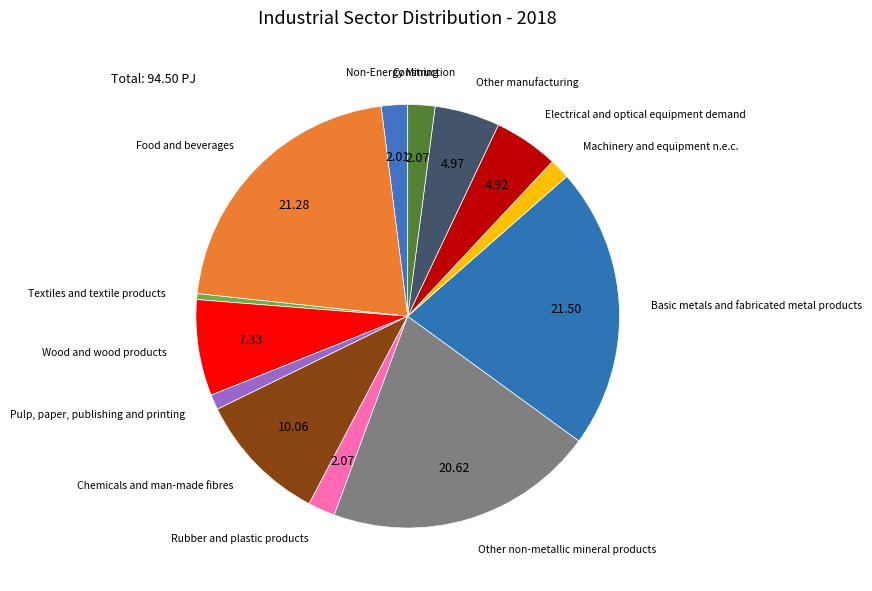

Do Basic metals and fabricated metal products and Rubber and plastic products together represent more than half of the pie?

No